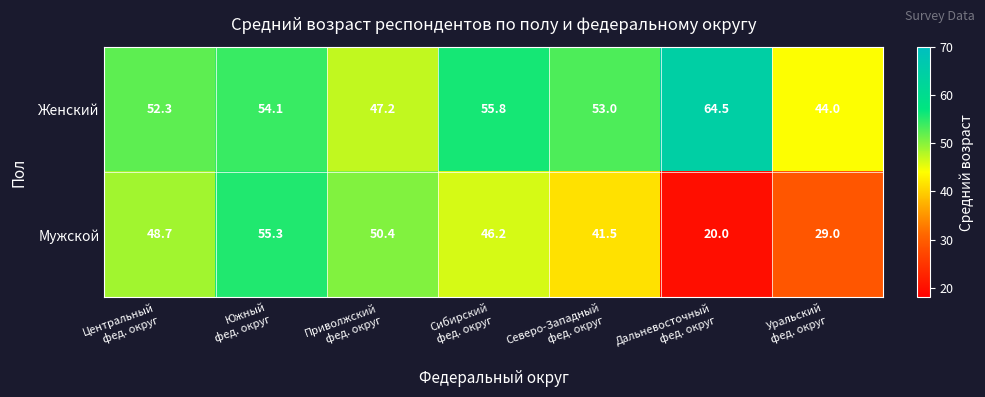

Reading left to right, what are all the values shown in this chart?

Женский: 52.3	54.1	47.2	55.8	53.0	64.5	44.0
Мужской: 48.7	55.3	50.4	46.2	41.5	20.0	29.0